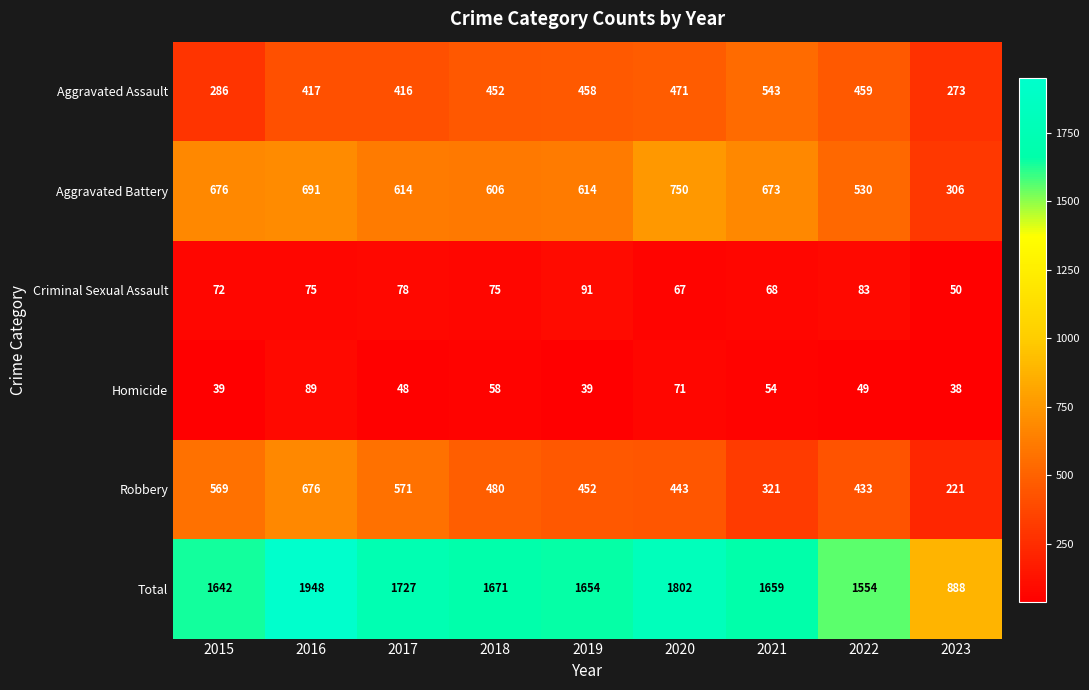

How many series are shown in this chart?

6